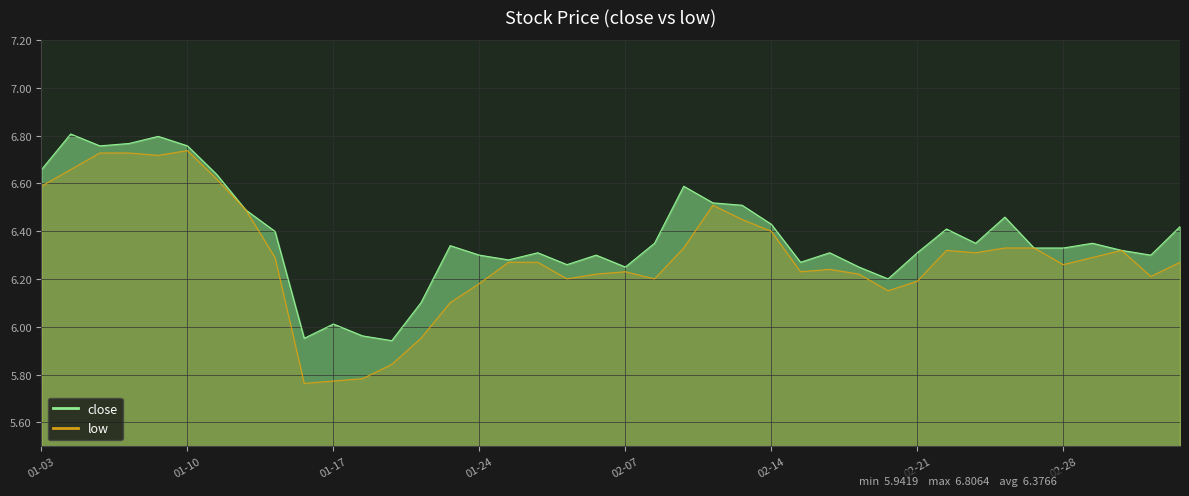

Which has a higher value, 2017-03-01 or 2017-01-09?

2017-01-09